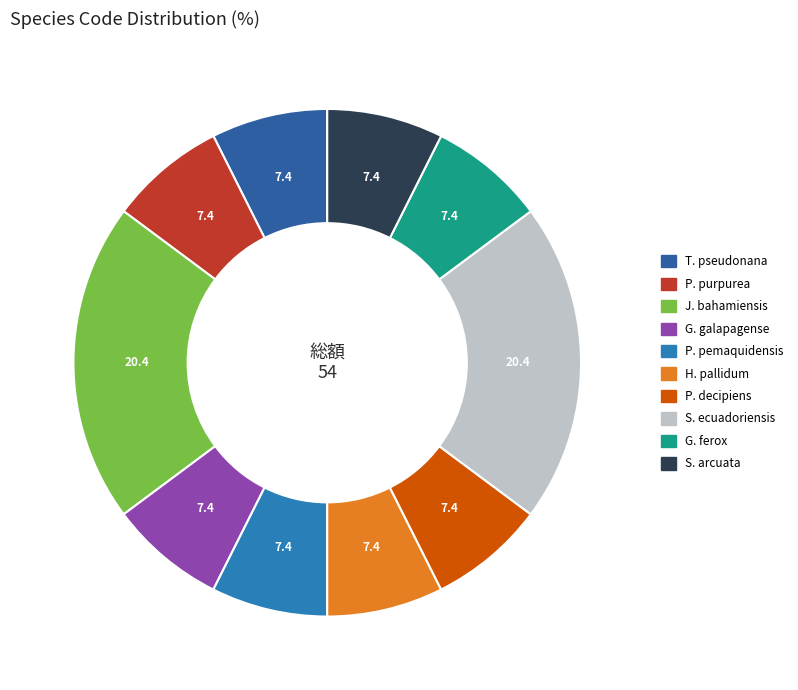

Is there a majority slice in this chart?

No